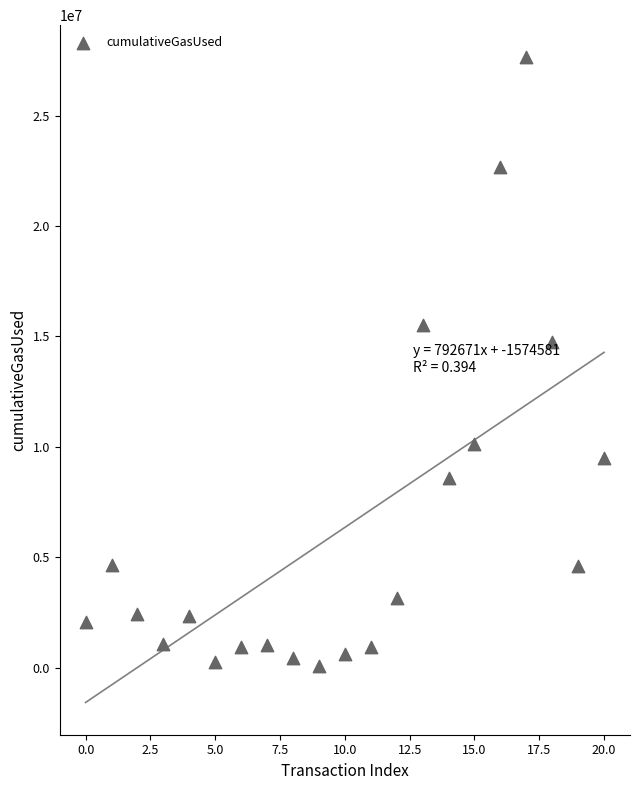

What is the range of Y values (max minus min)?

27548116